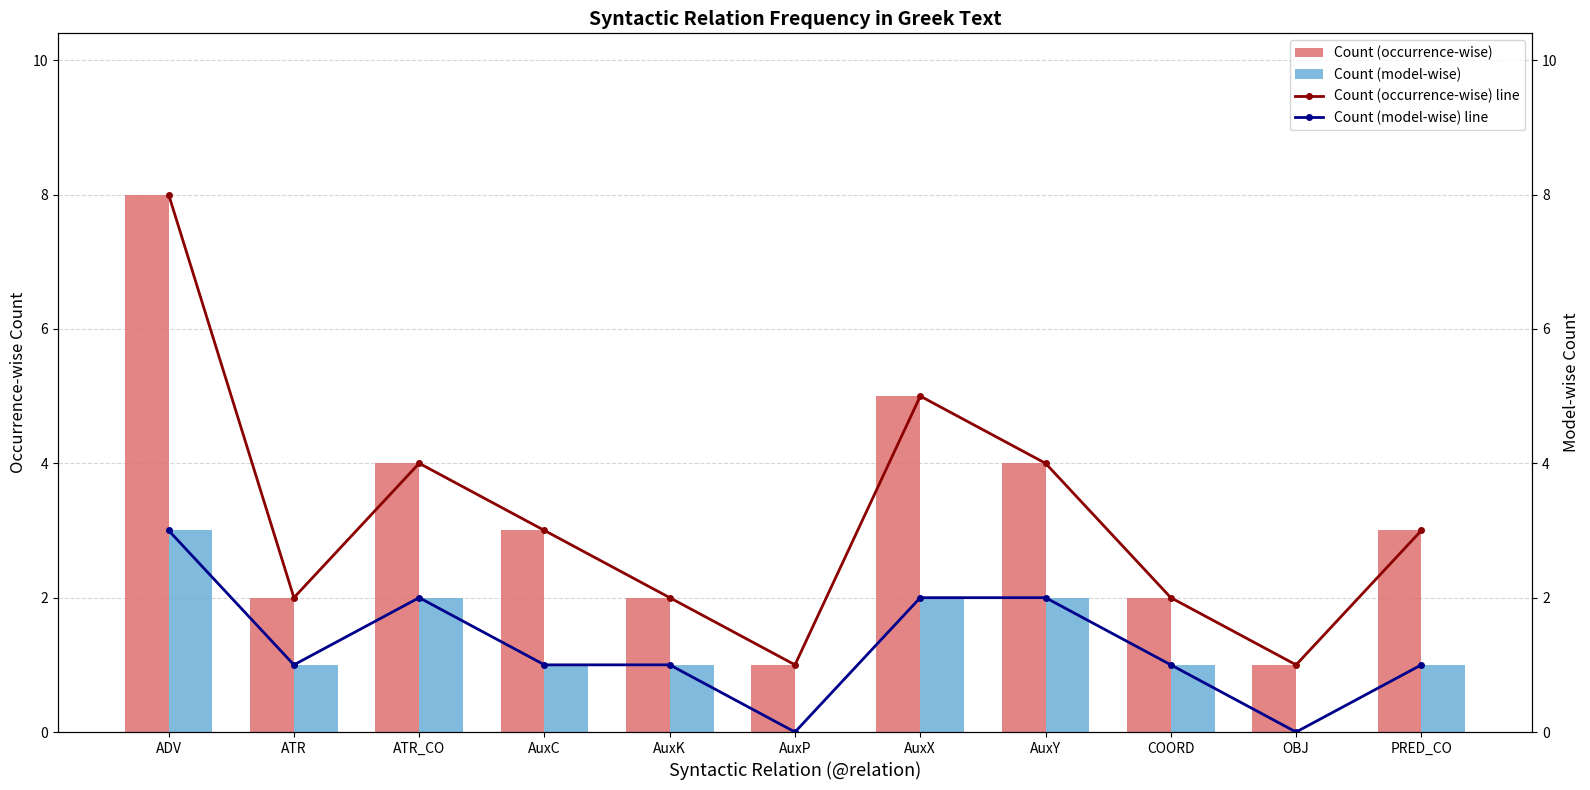

What position from the left is AuxK?

5